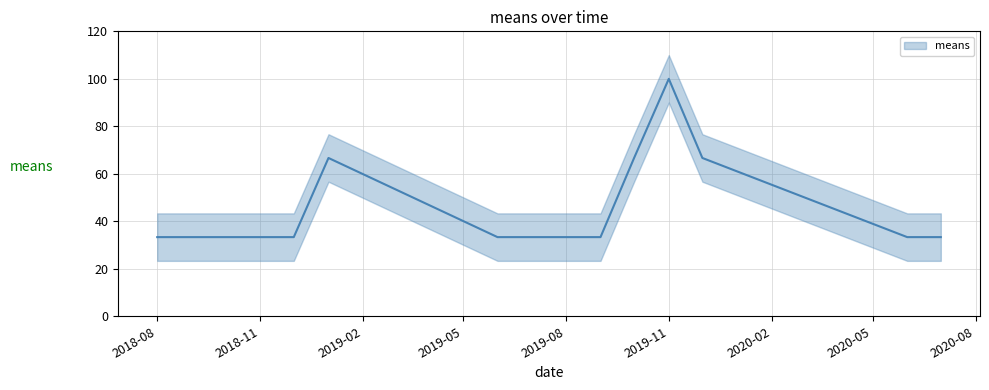

List the labels in order of value, smallest first.

2018-08-01, 2018-11-01, 2018-12-01, 2019-06-01, 2019-09-01, 2020-06-01, 2020-07-01, 2019-01-01, 2019-10-01, 2019-12-01, 2019-11-01